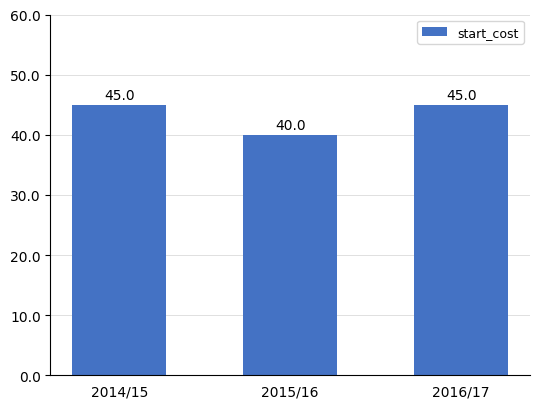

What is the greatest value displayed?

45